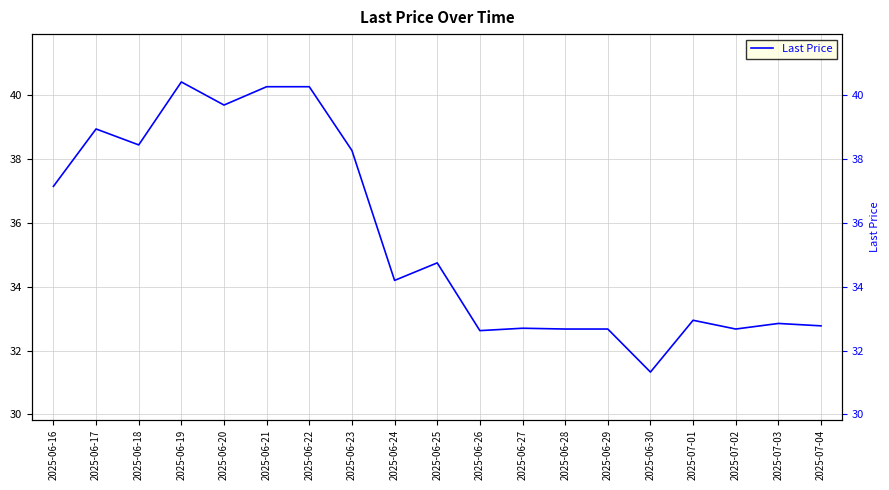

Where is the first local minimum?

2025-06-18